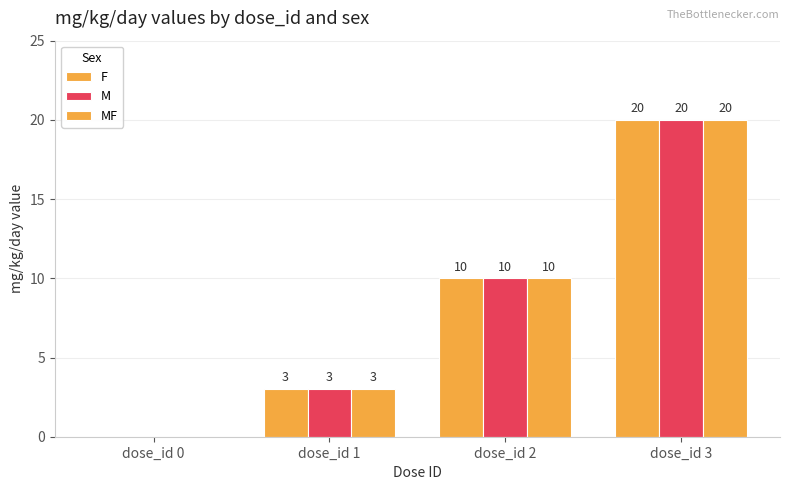

How many positive values does the MF series have?

3